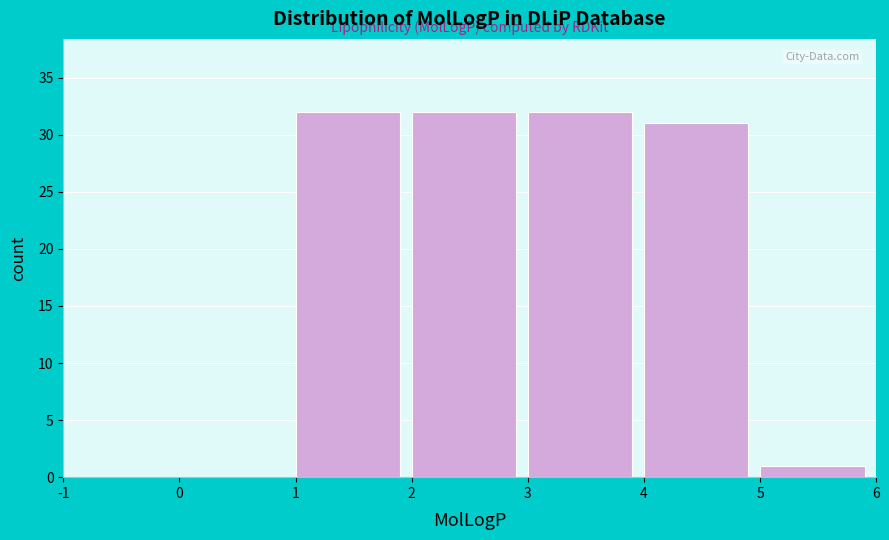

Reading left to right, transcribe this chart: for each bar, give the range it covers on the x-axis and its height. The values are not printed on the chart, so give them approximately, as read against the axis.

-1 to 0: 0
0 to 1: 0
1 to 2: 32
2 to 3: 32
3 to 4: 32
4 to 5: 31
5 to 6: 1